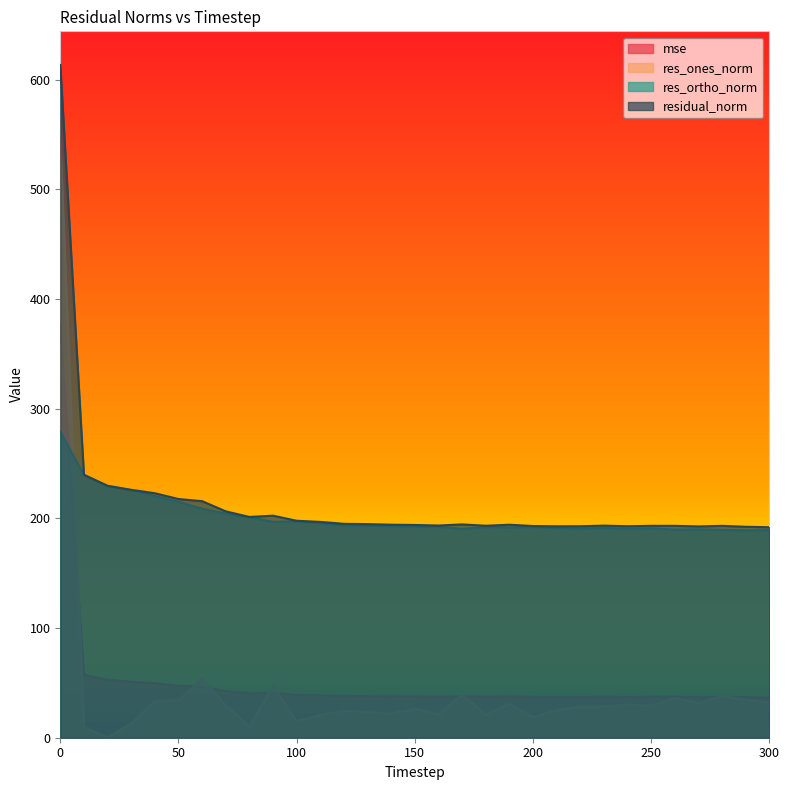

What is the difference between the maximum and minimum values in the res_ones_norm series?

545.9